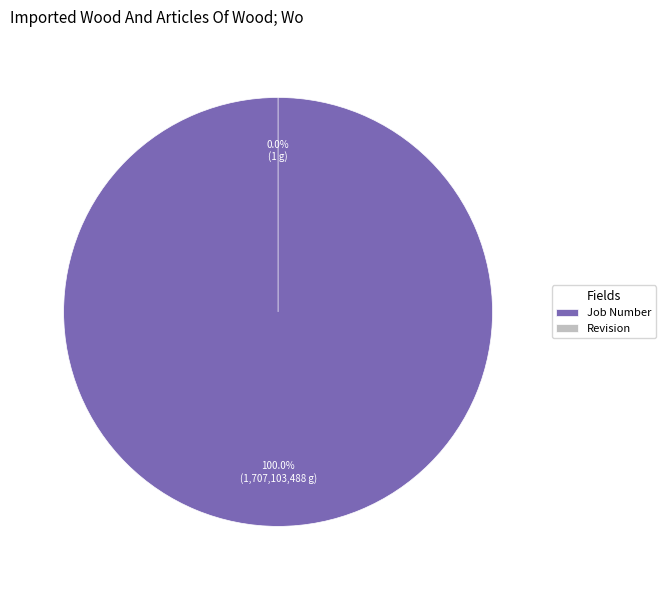

How many slices are in this pie chart?

2